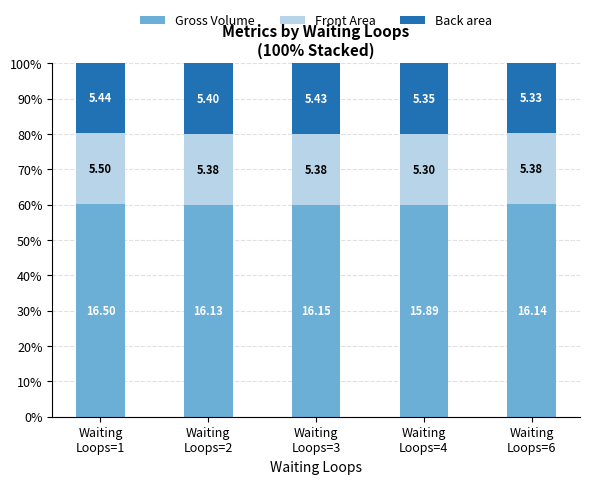

Which series has the largest range (max minus min)?

Back area